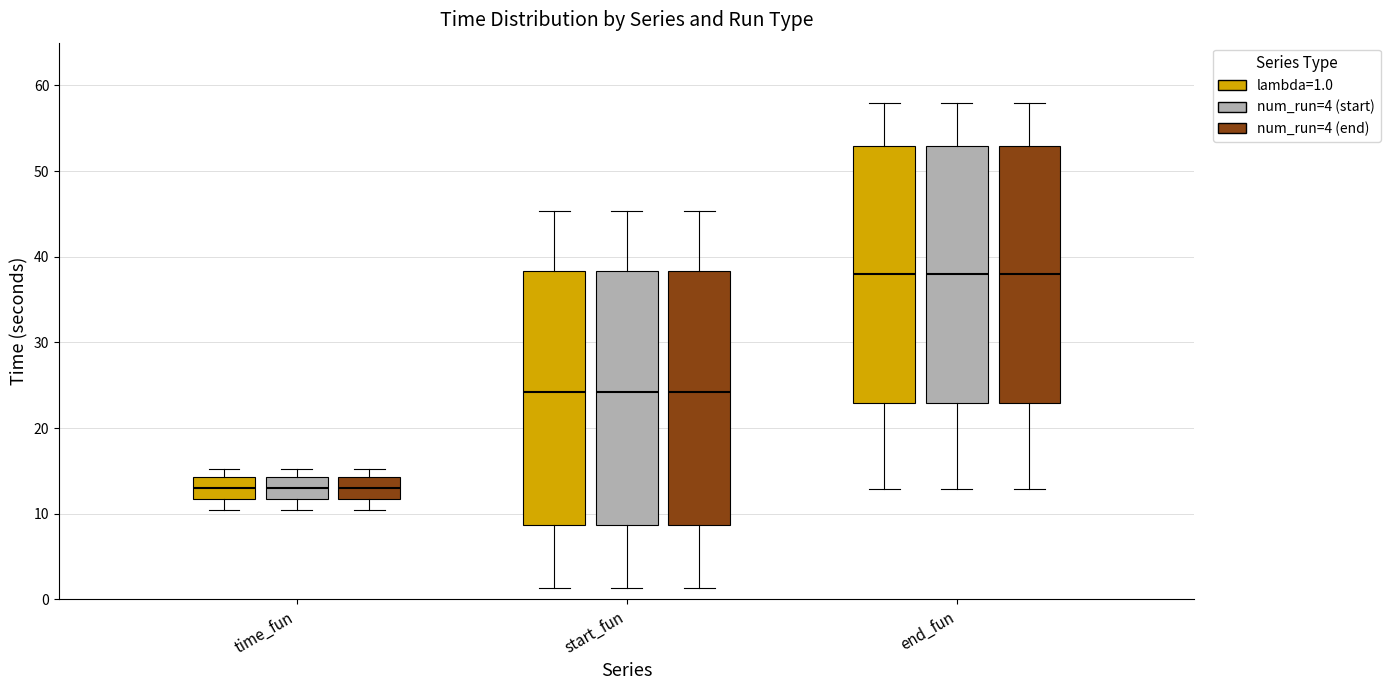

Where does the lower whisker of the box for start_fun (lambda=1.0) end on the y-axis? The values are not printed on the chart, so give them approximately, as read against the axis.

1